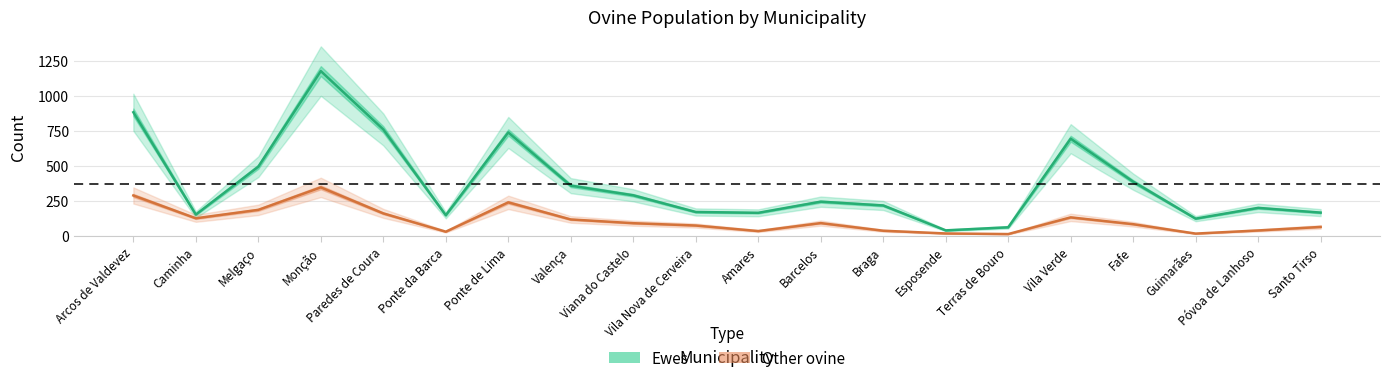

The Ewes series shows 209.4 at Paredes de Coura. True or false?

False